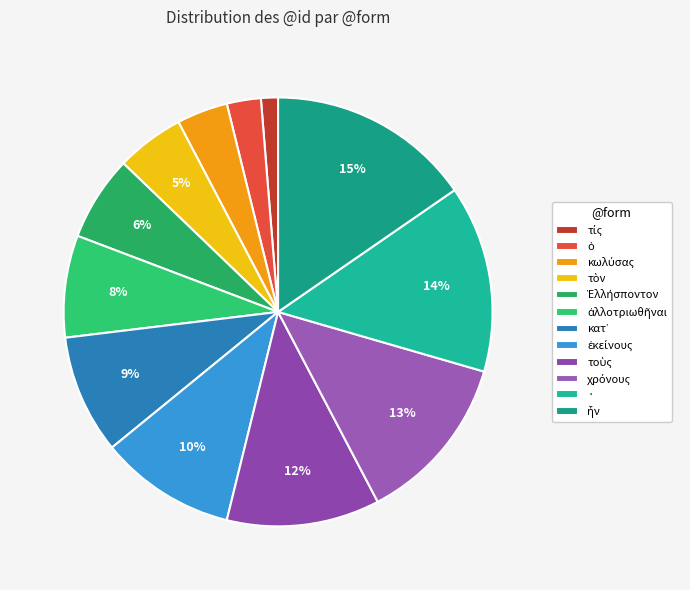

What is the total percentage of τοὺς and τὸν?

16.7%